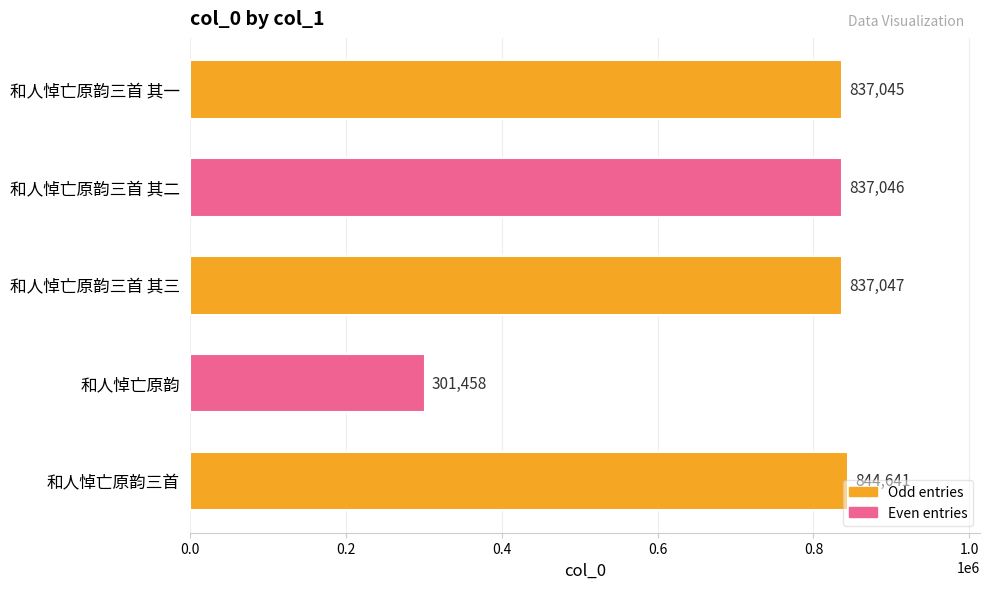

Between 和人悼亡原韵三首 and 和人悼亡原韵三首 其三, which is larger?

和人悼亡原韵三首